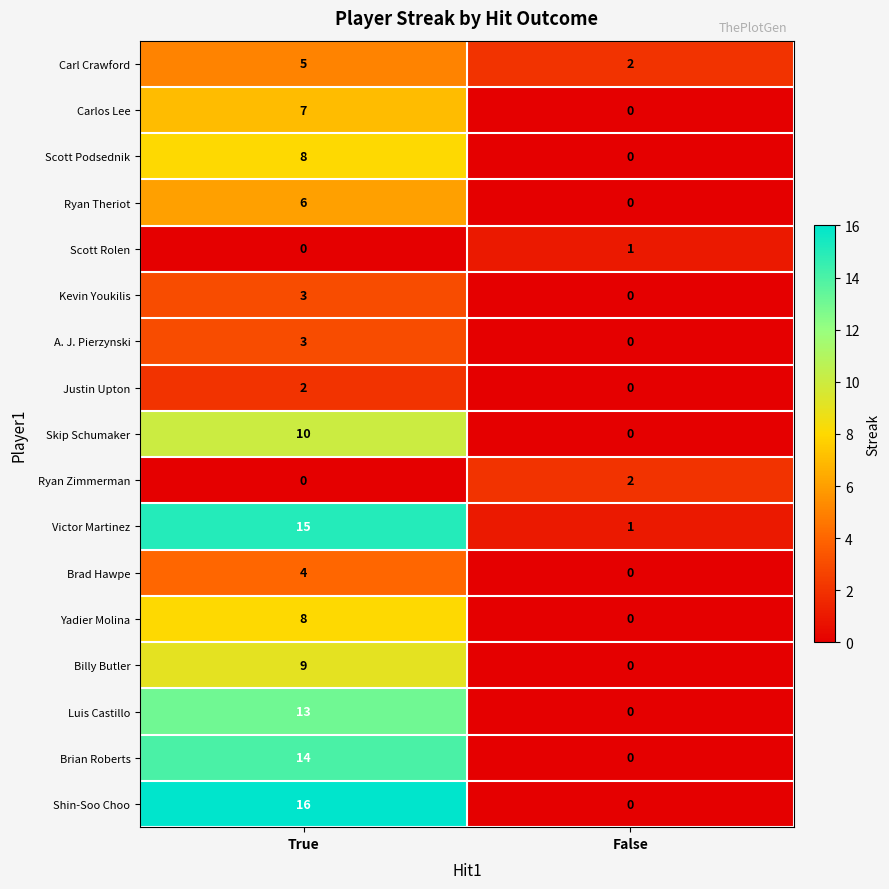

How many values in Skip Schumaker are above zero?

1